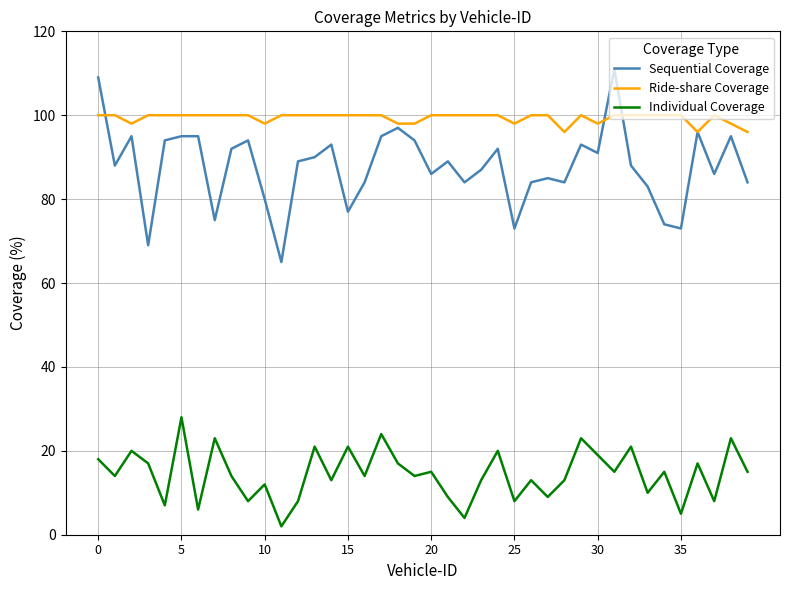

What are all the series names shown in the legend?

Sequential Coverage, Ride-share Coverage, Individual Coverage